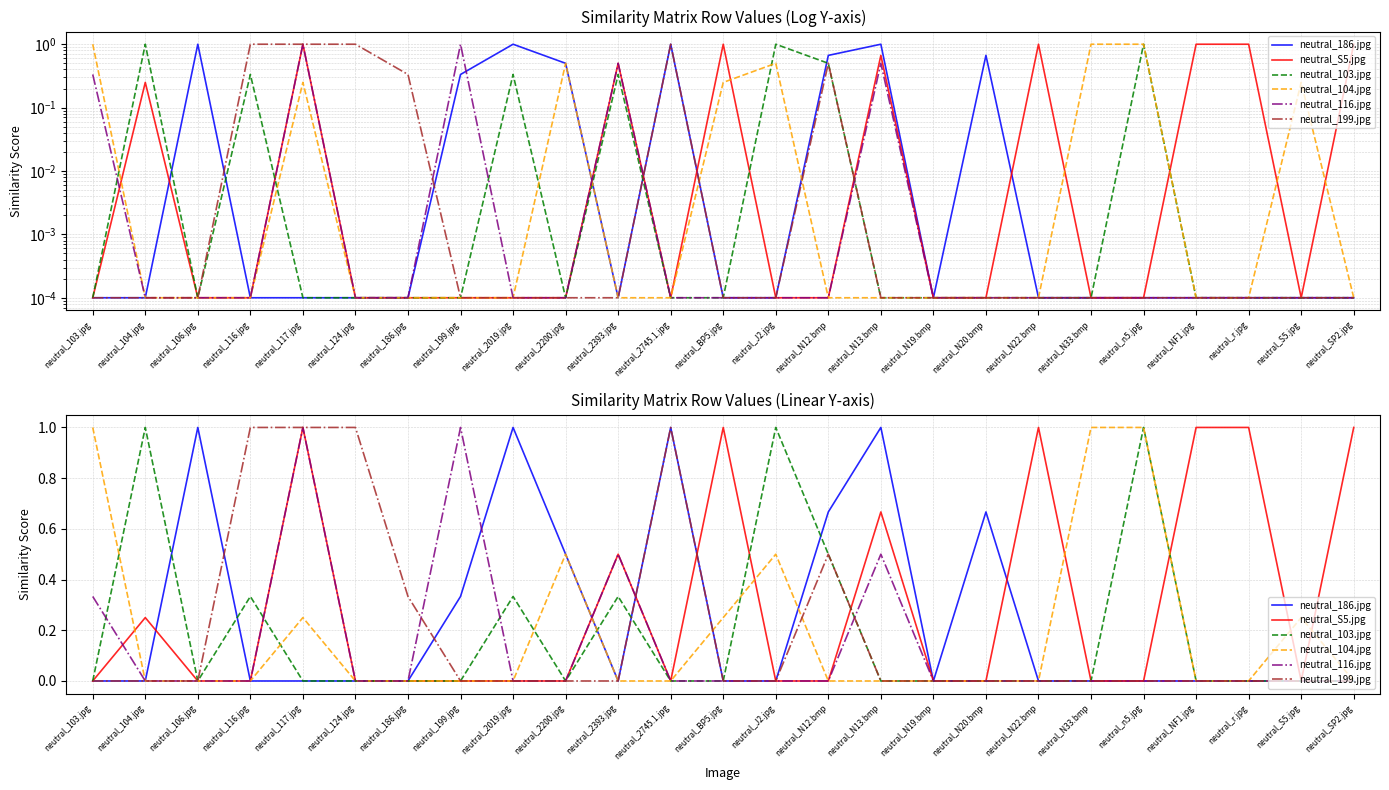

At which category does neutral_103.jpg reach its first local peak?

neutral_104.jpg